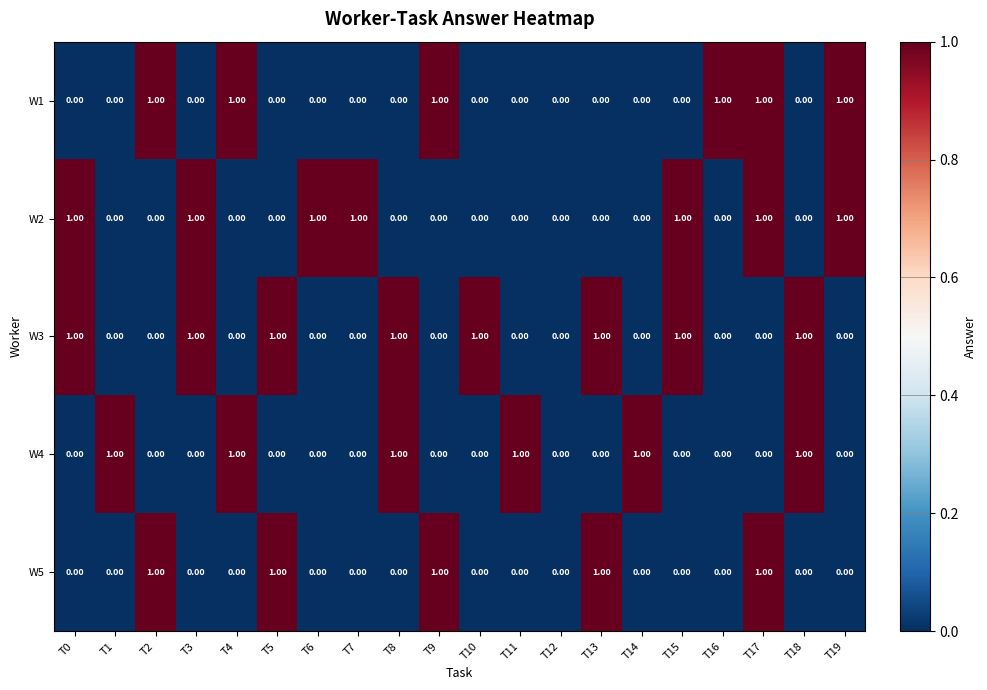

At which category is the sum across all series the highest?

T17